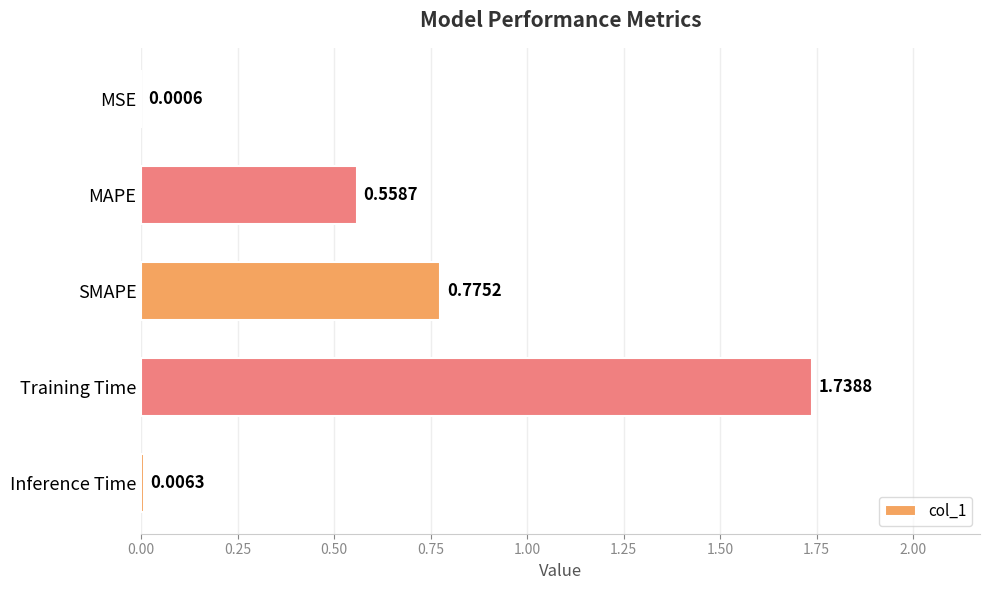

What is the change in value from SMAPE to Inference Time?

-0.8